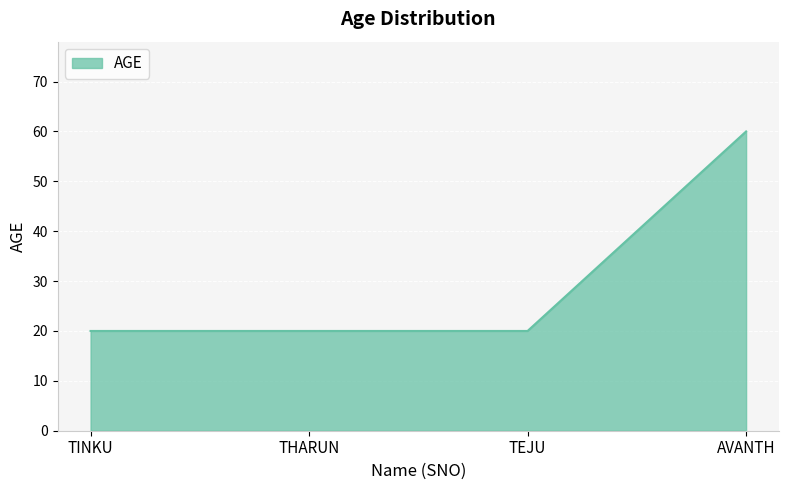

Which has a higher value, AVANTH or TINKU?

AVANTH